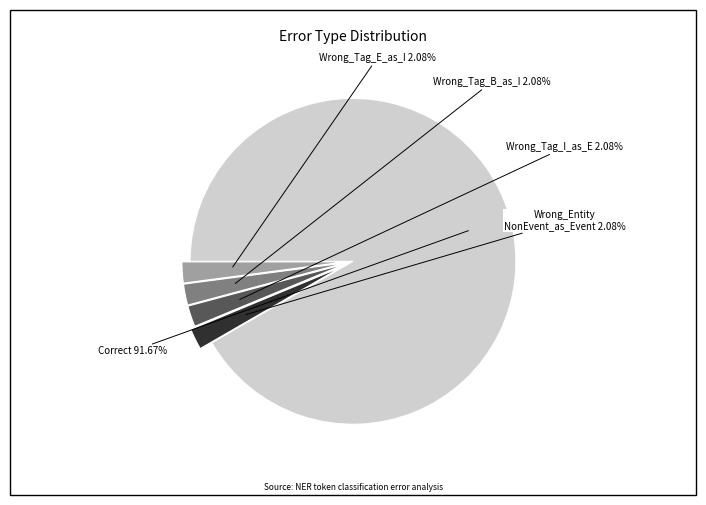

How many segments does this pie chart have?

5